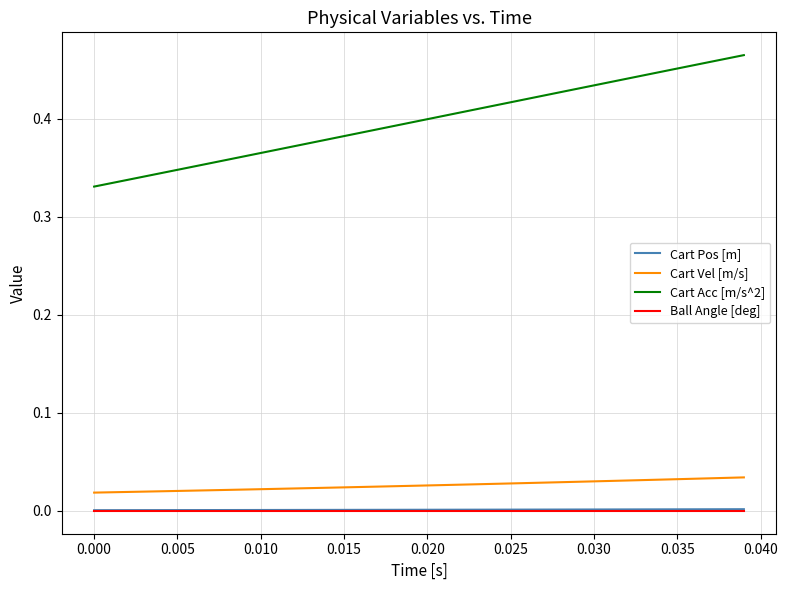

Which series has the largest range (max minus min)?

Cart Acc [m/s^2]